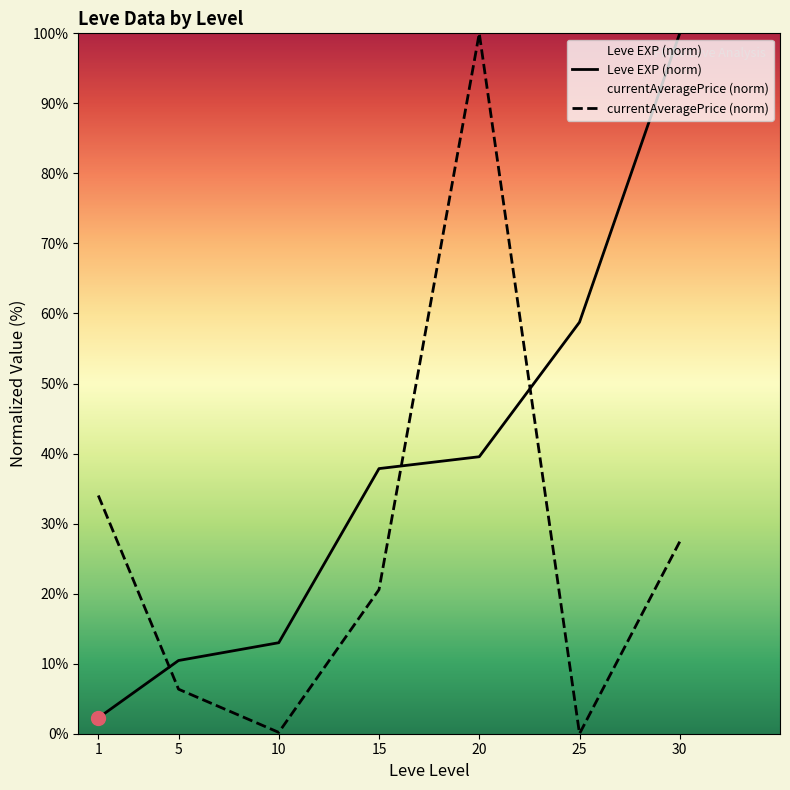

Which series ends up on top after the final intersection of Leve EXP (norm) and currentAveragePrice (norm)?

Leve EXP (norm)